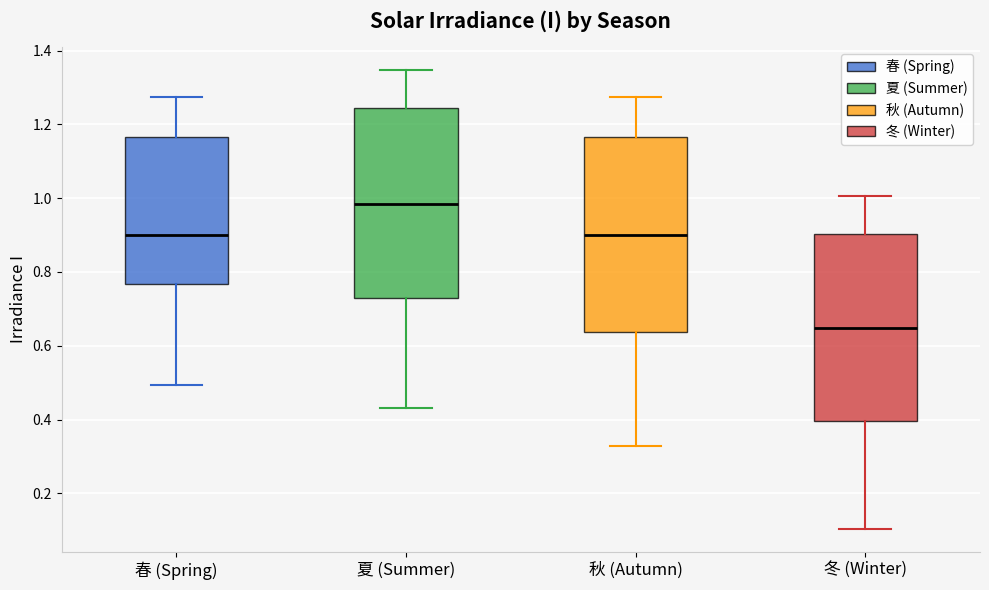

Reading left to right, read every box against the y-axis: the position of its median line, the range the box covers, and the ends of its whiskers. The values are not printed on the chart, so give them approximately, as read against the axis.

春 (Spring): median 0.90, box 0.76 to 1.16, whiskers 0.50 to 1.28
夏 (Summer): median 0.98, box 0.72 to 1.24, whiskers 0.44 to 1.34
秋 (Autumn): median 0.90, box 0.64 to 1.16, whiskers 0.32 to 1.28
冬 (Winter): median 0.64, box 0.40 to 0.90, whiskers 0.10 to 1.00